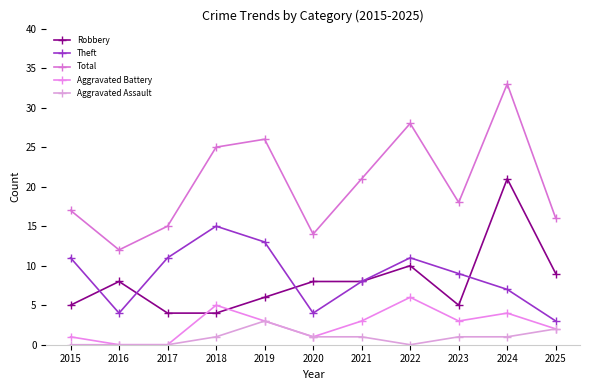

Reading left to right, extract all data points from this chart.

Robbery: 5	8	4	4	6	8	8	10	5	21	9
Theft: 11	4	11	15	13	4	8	11	9	7	3
Total: 17	12	15	25	26	14	21	28	18	33	16
Aggravated Battery: 1	0	0	5	3	1	3	6	3	4	2
Aggravated Assault: 0	0	0	1	3	1	1	0	1	1	2